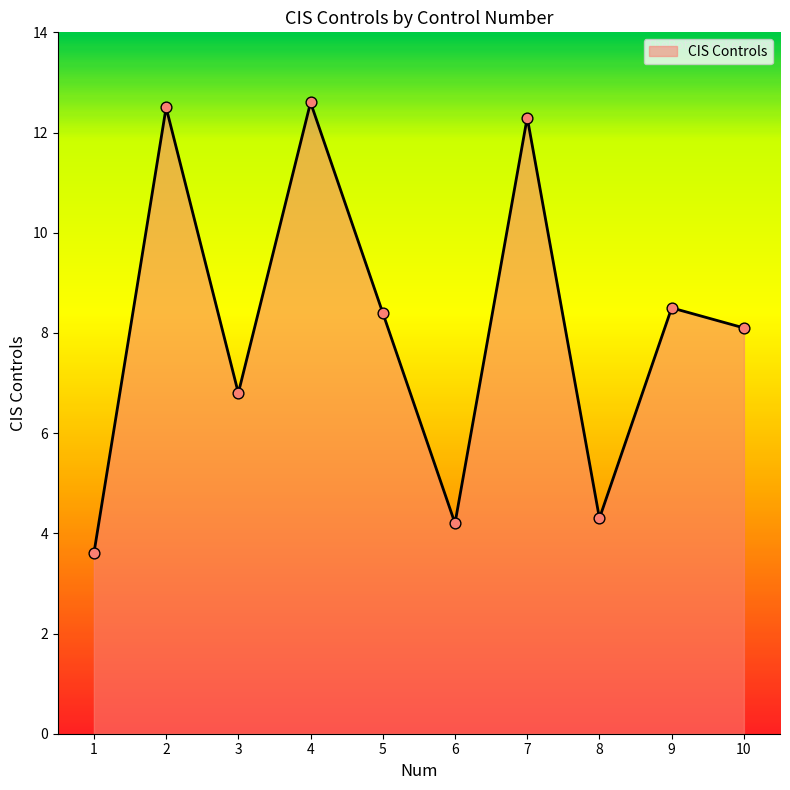

What is the change in value from 1 to 9?

+4.9